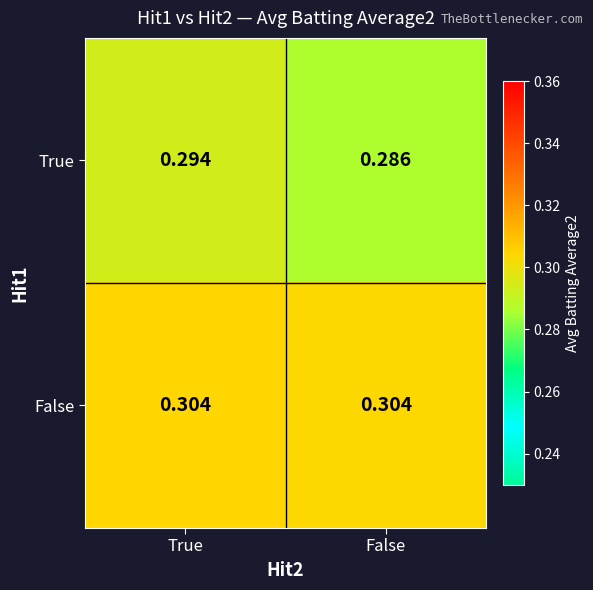

Which label corresponds to the smallest value in the chart?

False